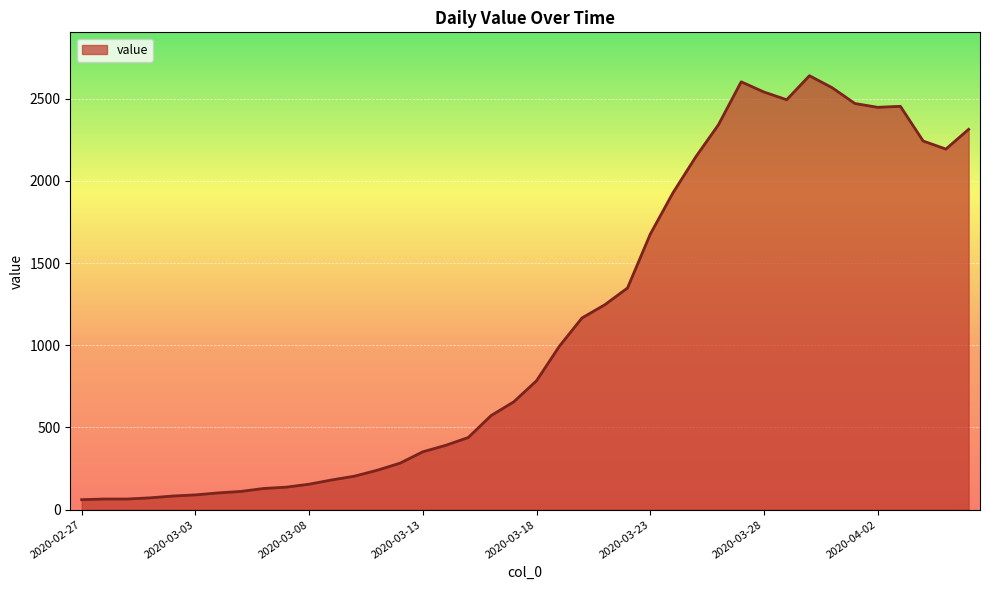

Does the chart display data point markers on the line(s)?

No